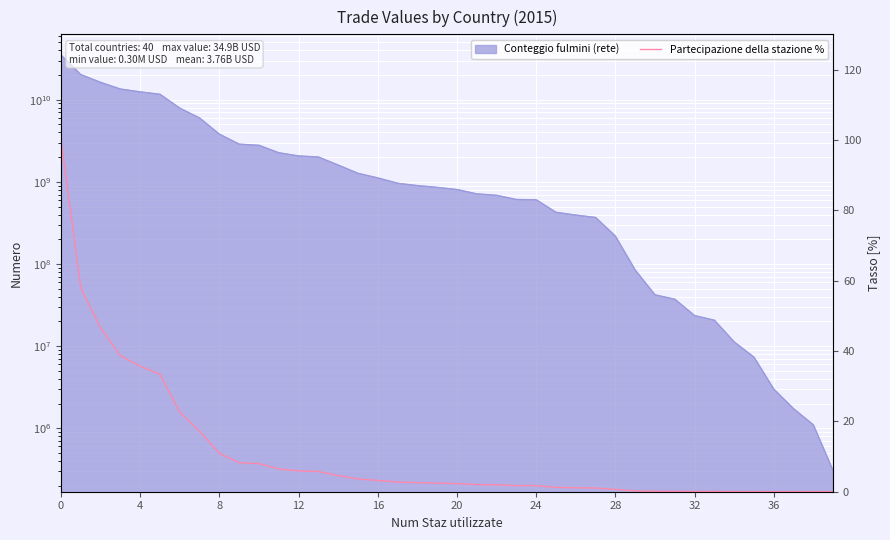

Between 17 and 21, which is larger?

17